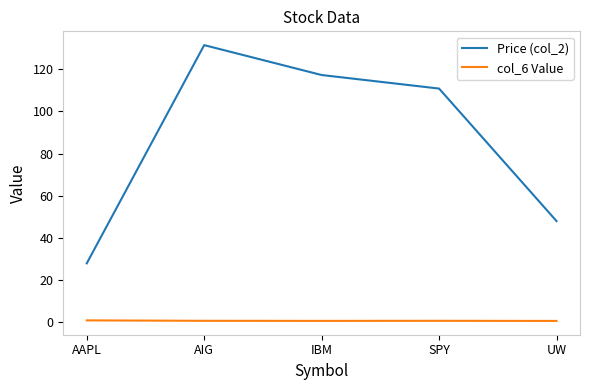

True or false: Price (col_2) and col_6 Value cross at least once.

False